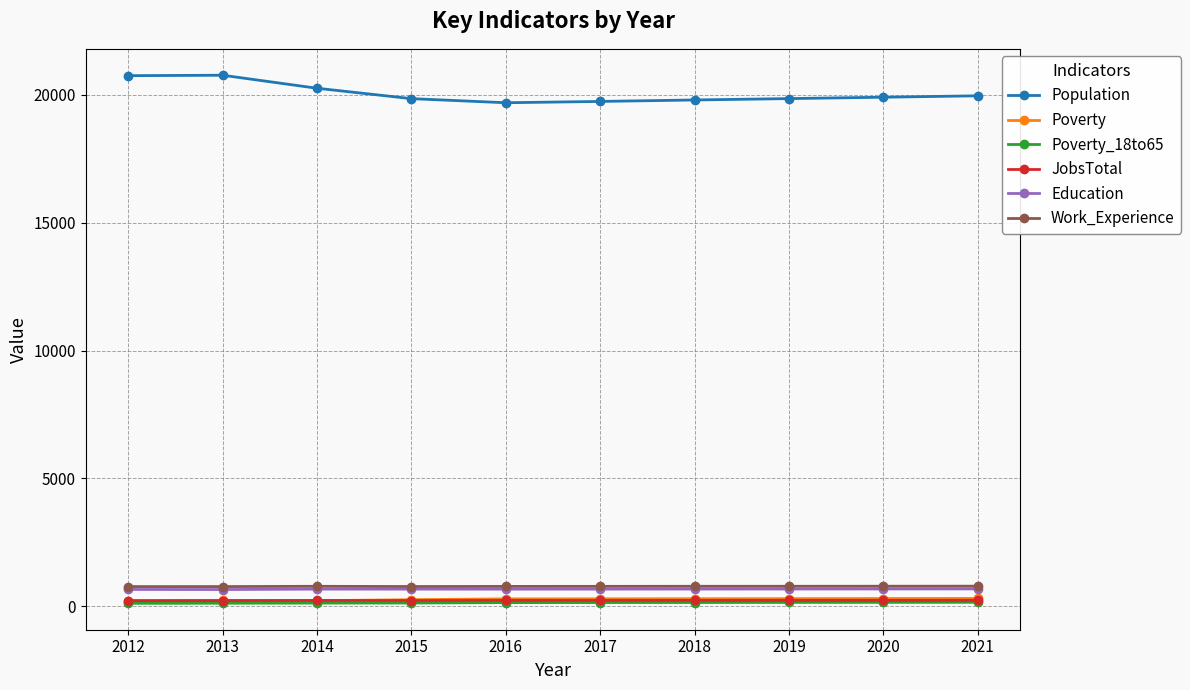

The Education series shows 649 at 2013. True or false?

True